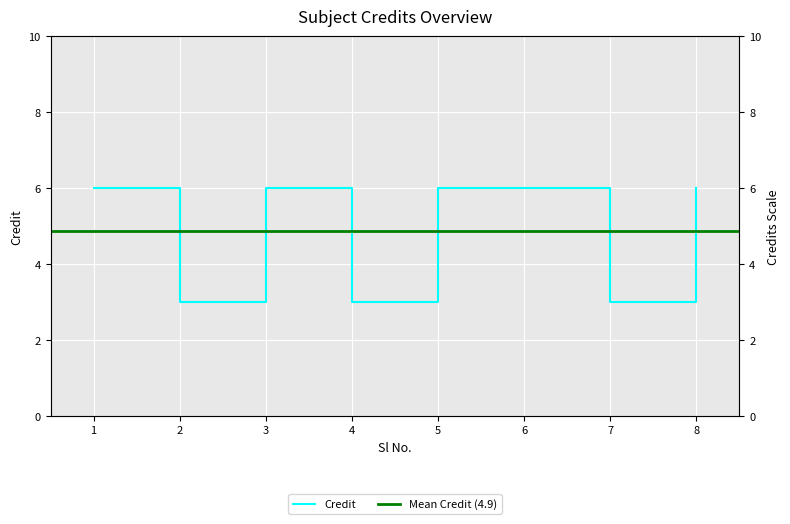

What is the maximum value shown in the chart?

6